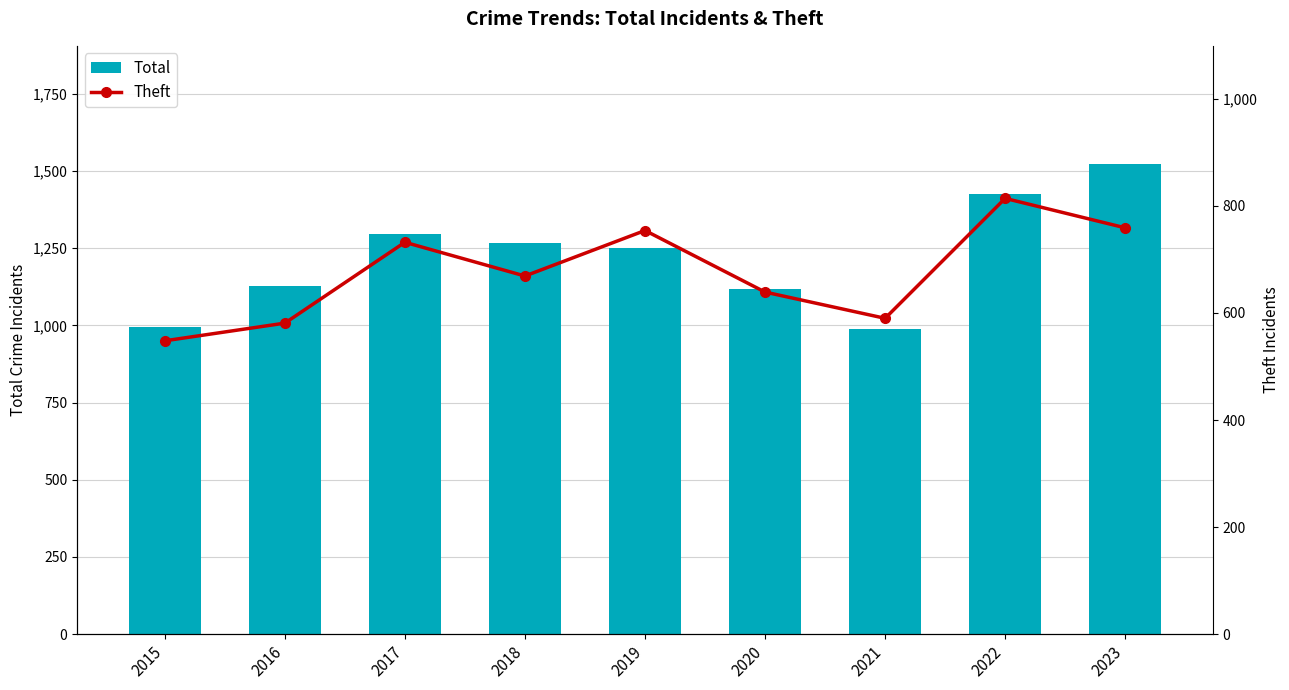

What is the difference between the Total values at 2023 and 2019?

275